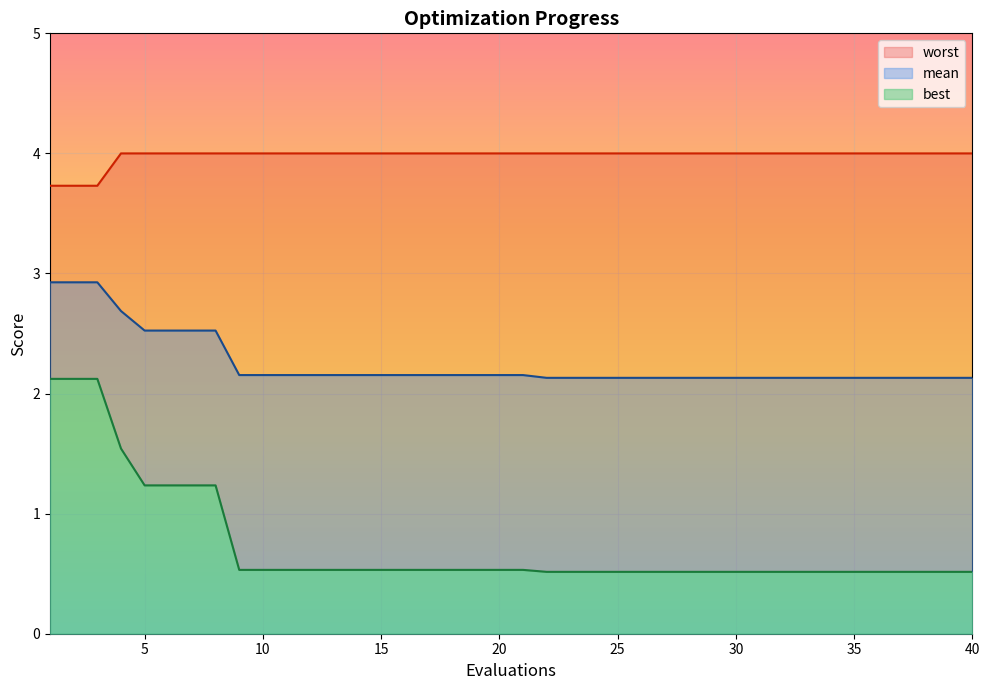

What are all the series names shown in the legend?

mean, best, worst